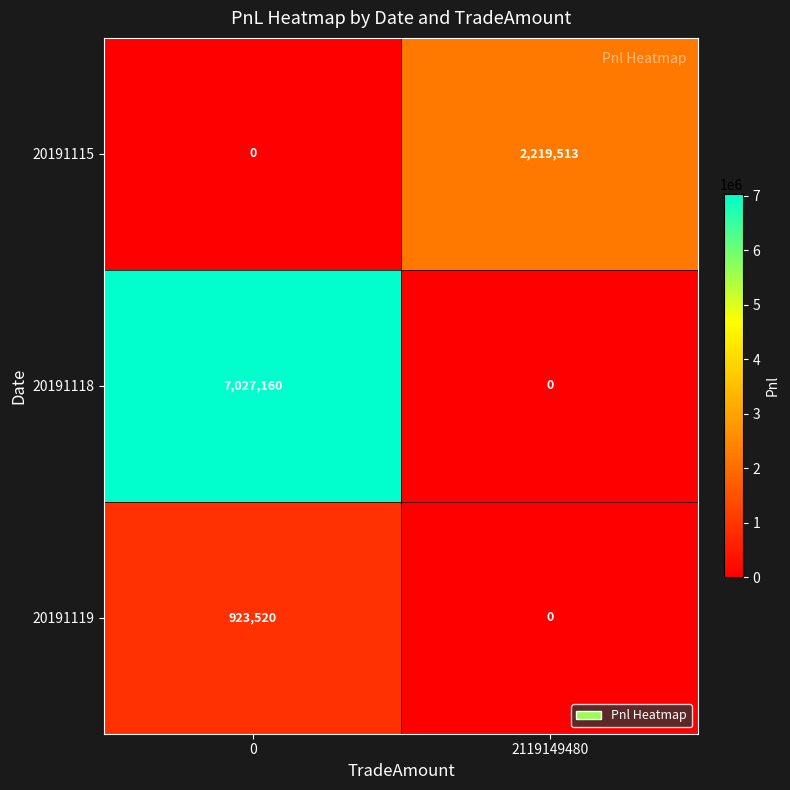

The value of 20191115 at 2119149480 is 2219513. True or false?

True